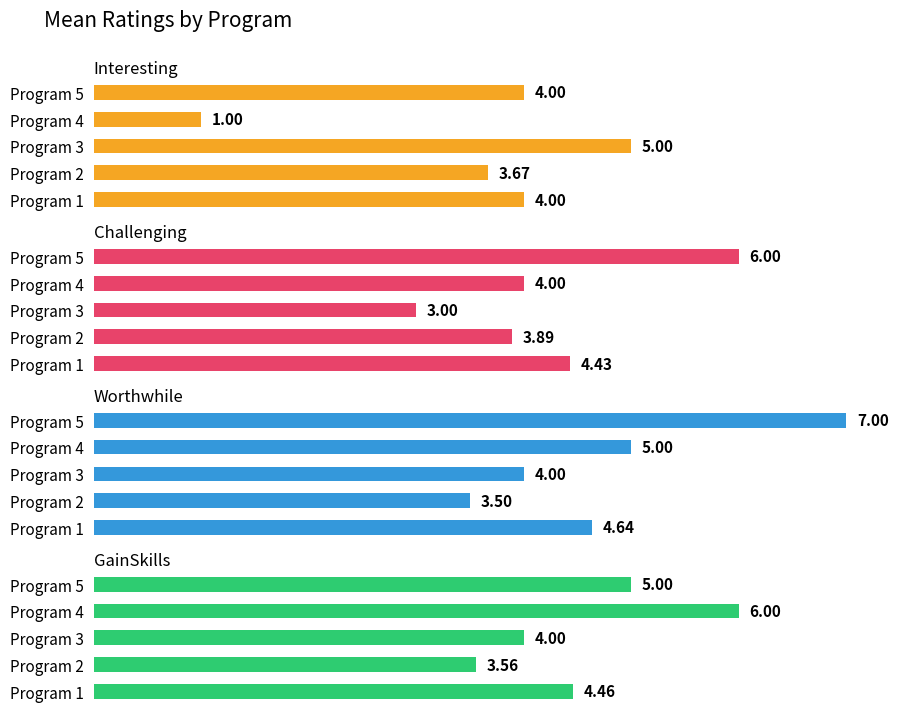

True or false: Challenging has a value of 4.4 at Program 1.

True